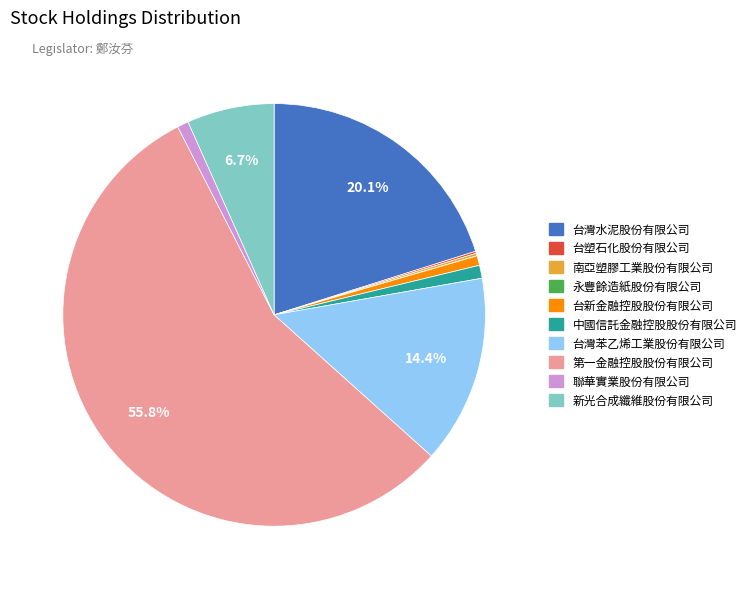

To the nearest percent, what is the difference between the largest and smallest slice percentages?

56%